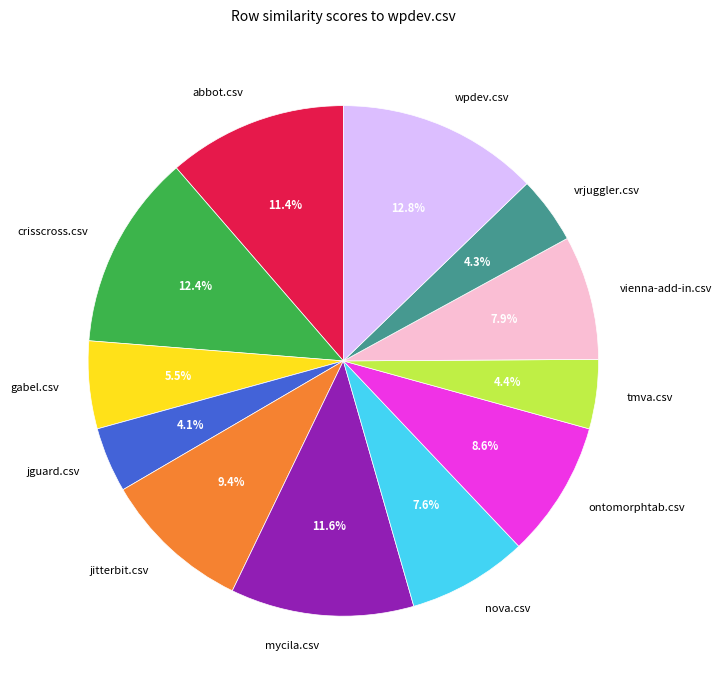

Is the sum of jguard.csv and mycila.csv greater than half?

No